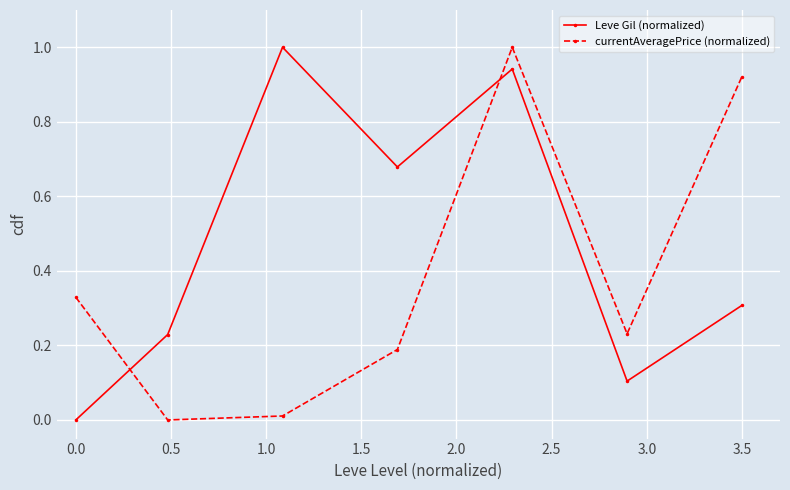

What is the maximum value for currentAveragePrice (normalized)?

1.0